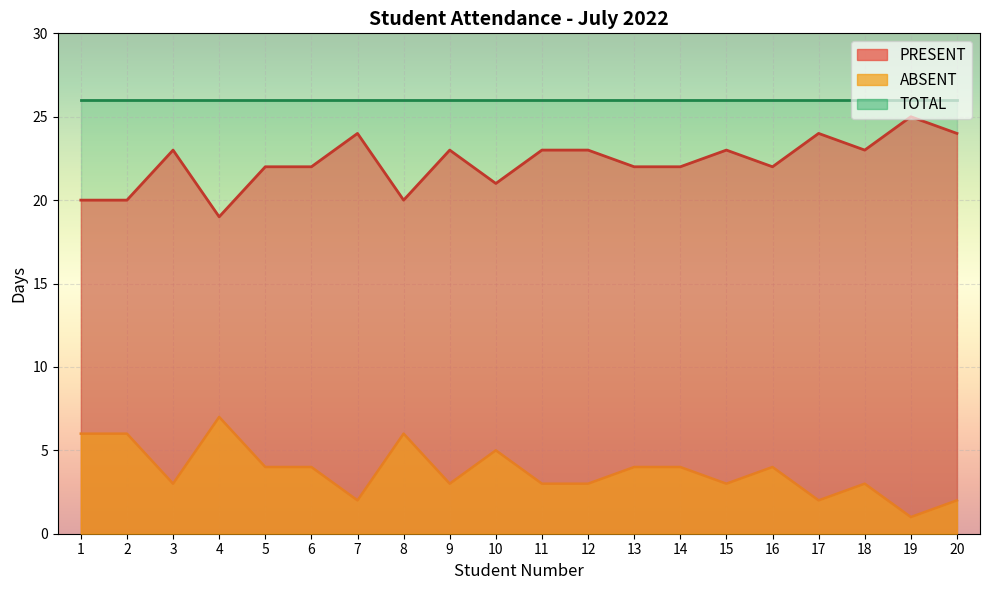

Which has a higher value, 1 or 10?

10